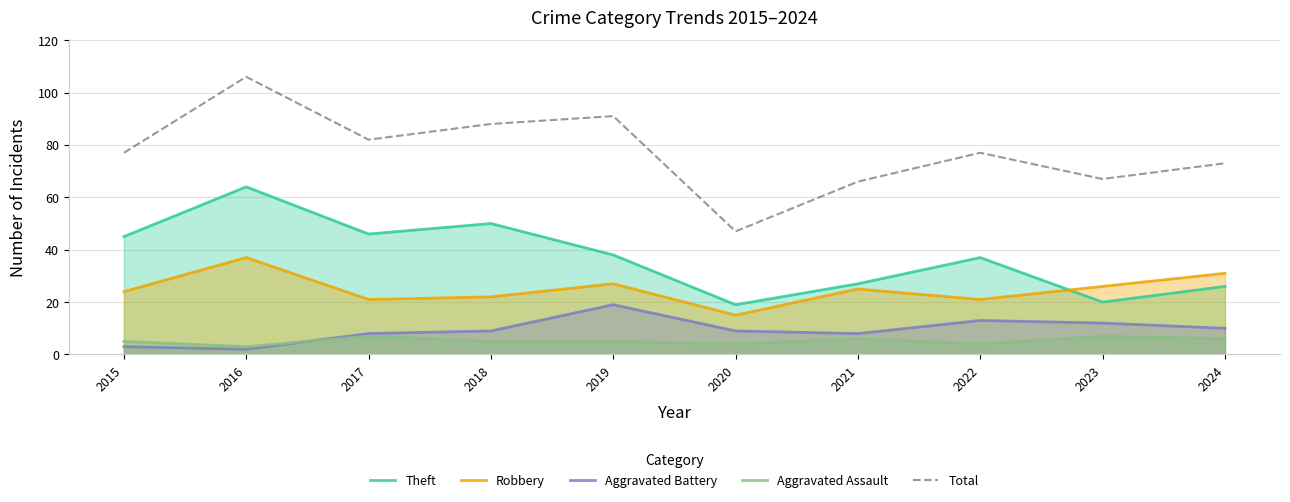

Reading left to right, list all the values displayed in this chart.

Theft: 45	64	46	50	38	19	27	37	20	26
Robbery: 24	37	21	22	27	15	25	21	26	31
Aggravated Battery: 3	2	8	9	19	9	8	13	12	10
Aggravated Assault: 5	3	7	5	5	4	6	4	7	6
Total: 77	106	82	88	91	47	66	77	67	73